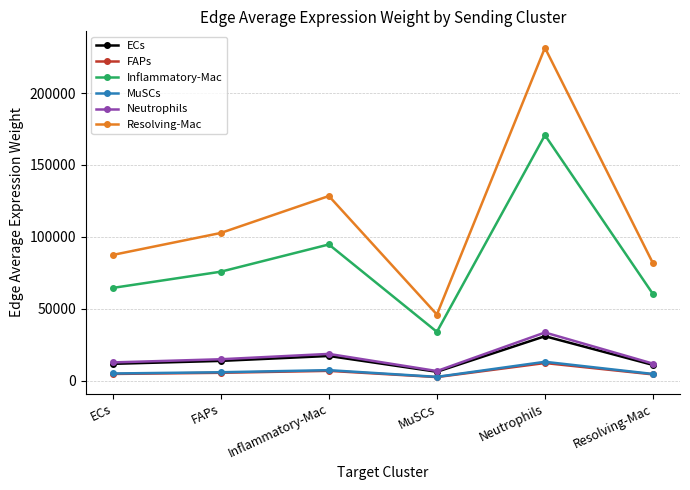

What is the difference between the highest and lowest values at Neutrophils?

219298.1